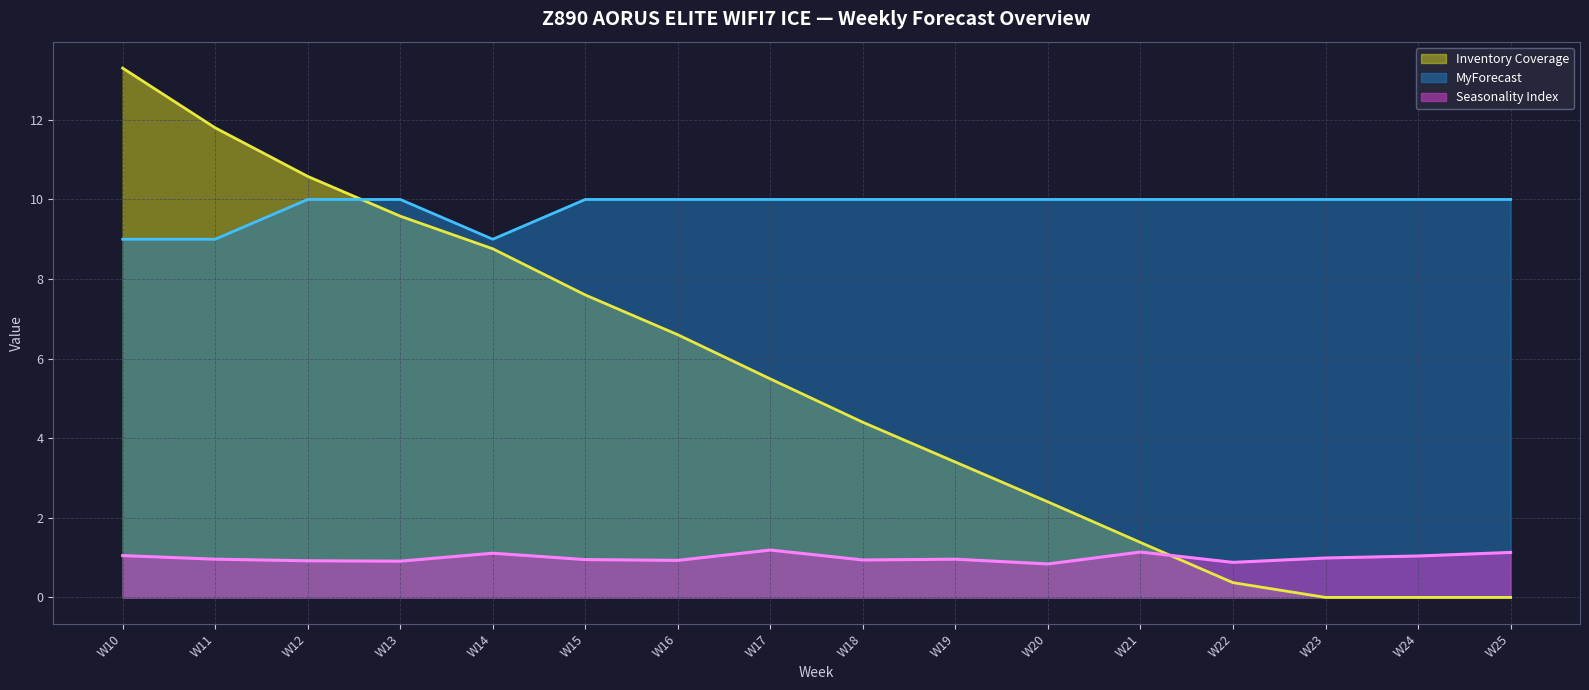

How many intersections are there between Inventory Coverage and MyForecast?

1